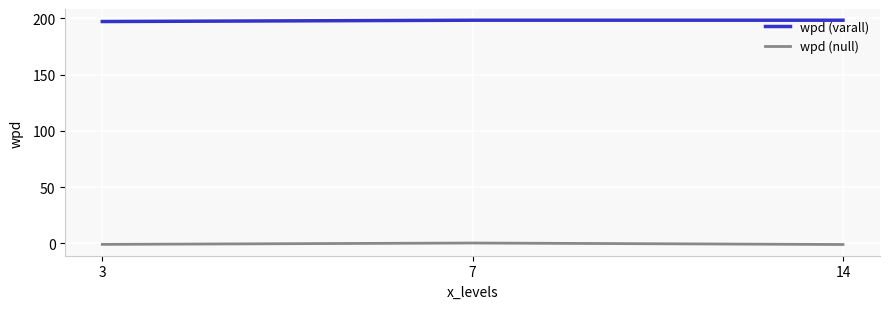

How many distinct data groups are displayed?

2